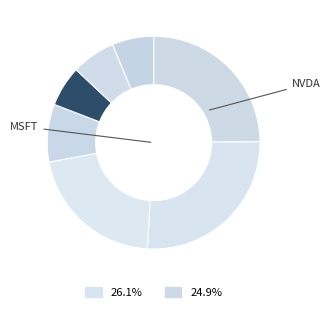

How many segments does this pie chart have?

7